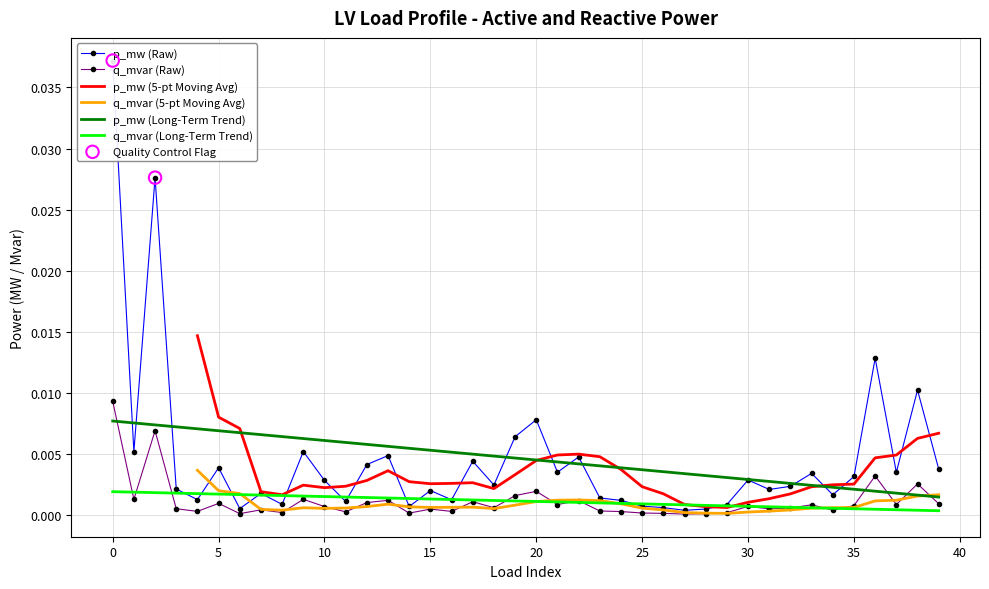

Which series has the widest spread of Y values?

p_mw